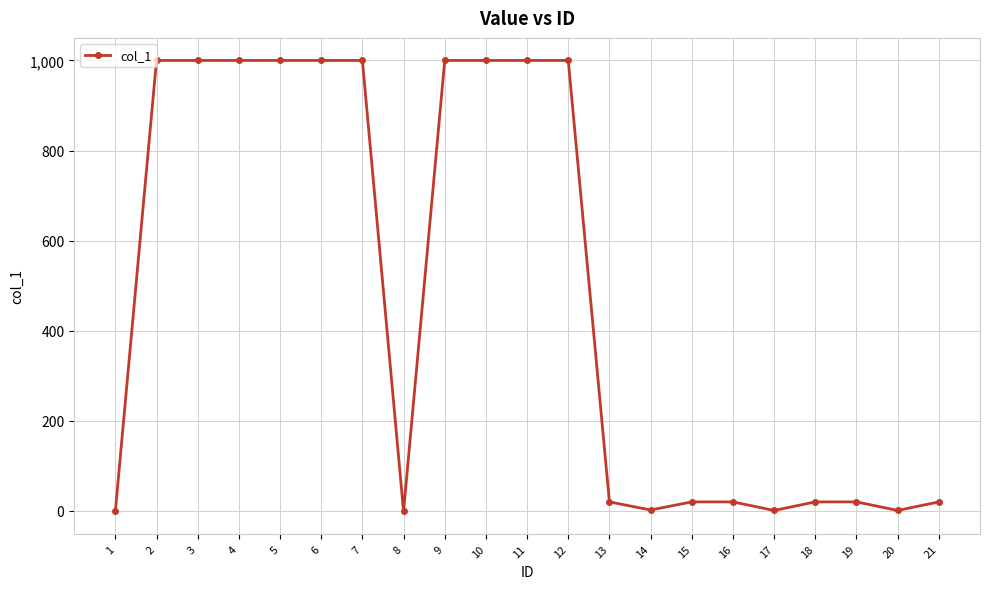

Is it true that the value at 4 is 1000?

True